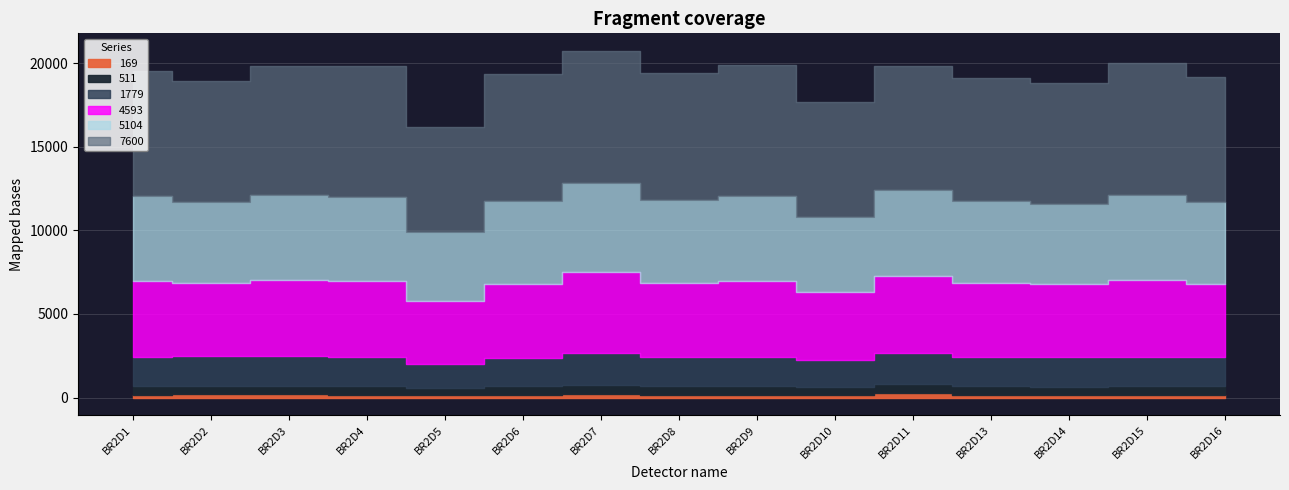

At which label does 5104 first exceed 4944?

BR2D1